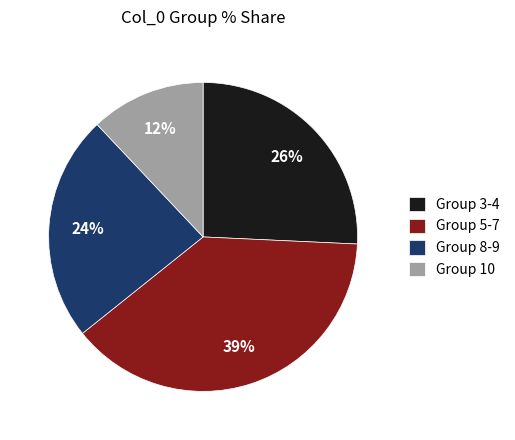

The Group 3-4 slice represents 26% of the pie. True or false?

True